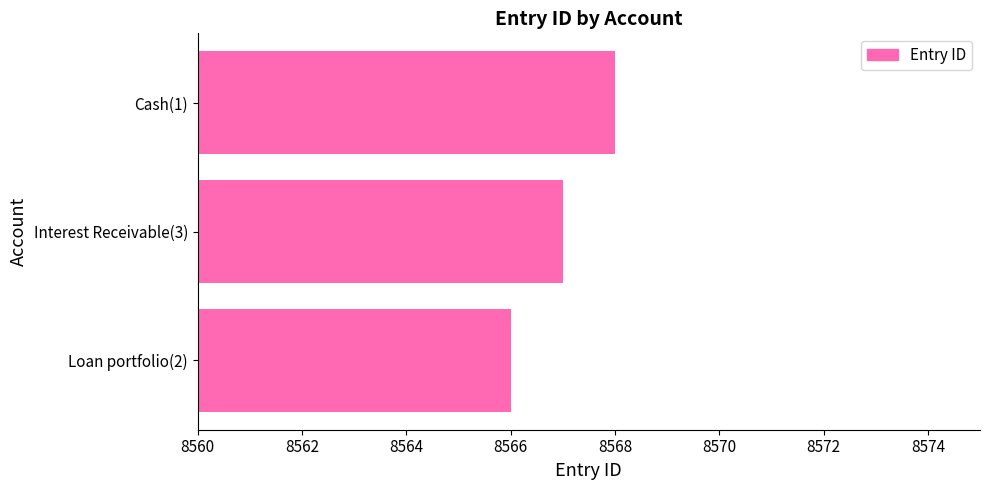

How many data points does each series have?

3